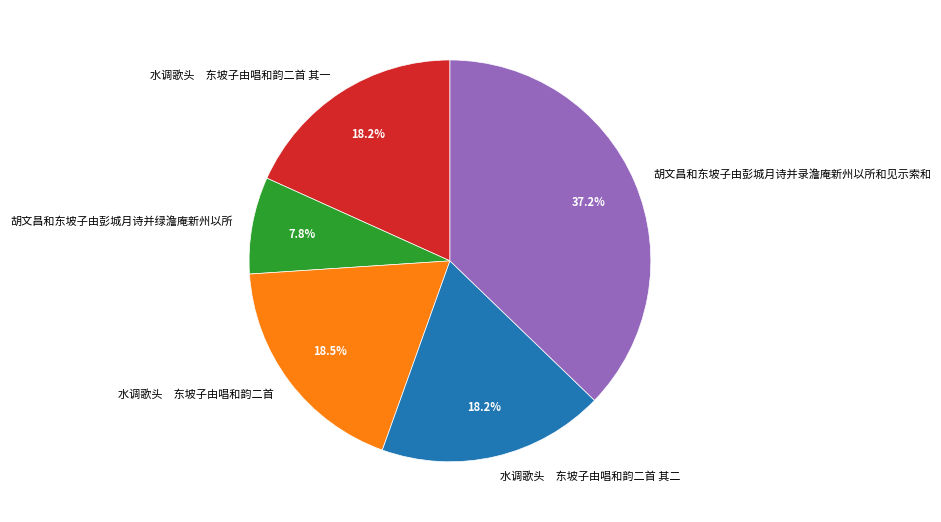

What percentage do 水调歌头 东坡子由唱和韵二首 其二 and 水调歌头 东坡子由唱和韵二首 together represent?

36.7%